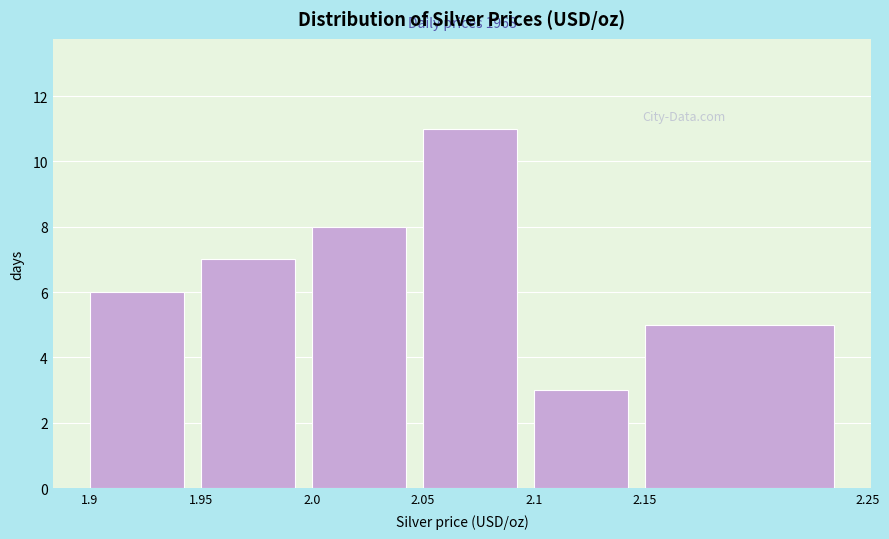

Over which range of the x-axis is the bar tallest?

2.05 to 2.1